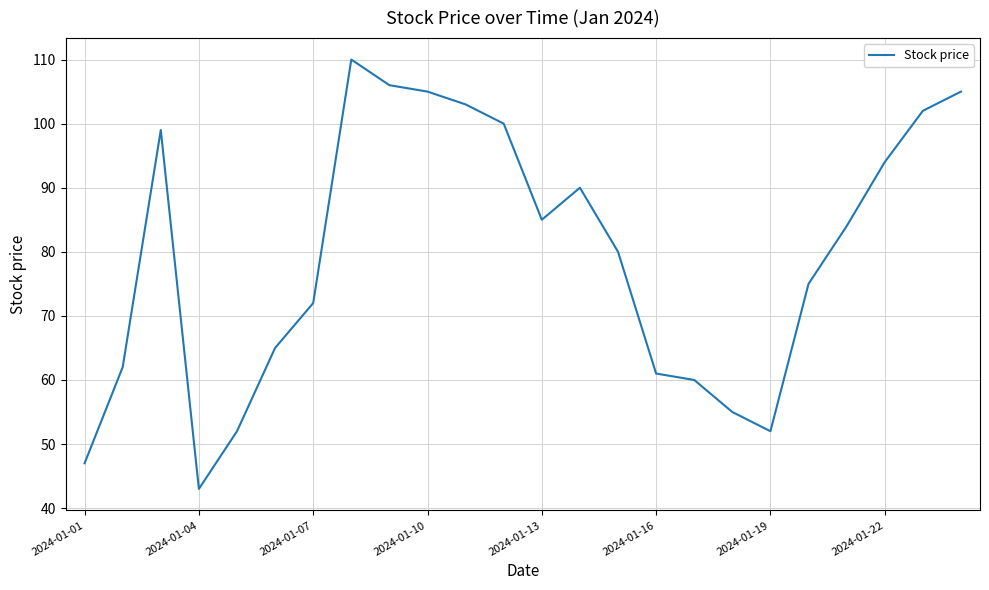

What is the smallest value displayed?

43